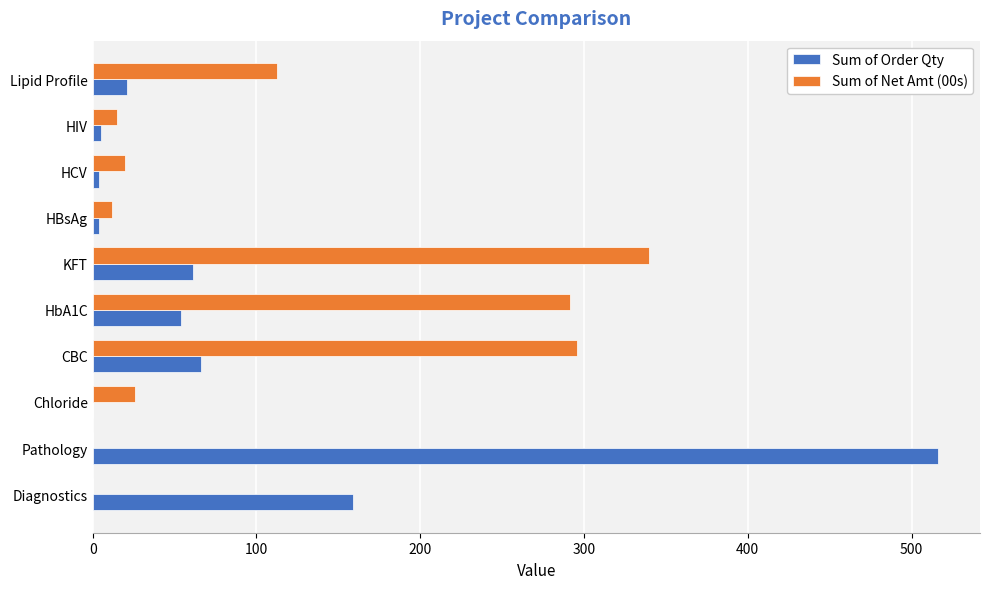

What are all the series names shown in the legend?

Sum of Order Qty, Sum of Net Amt (00s)